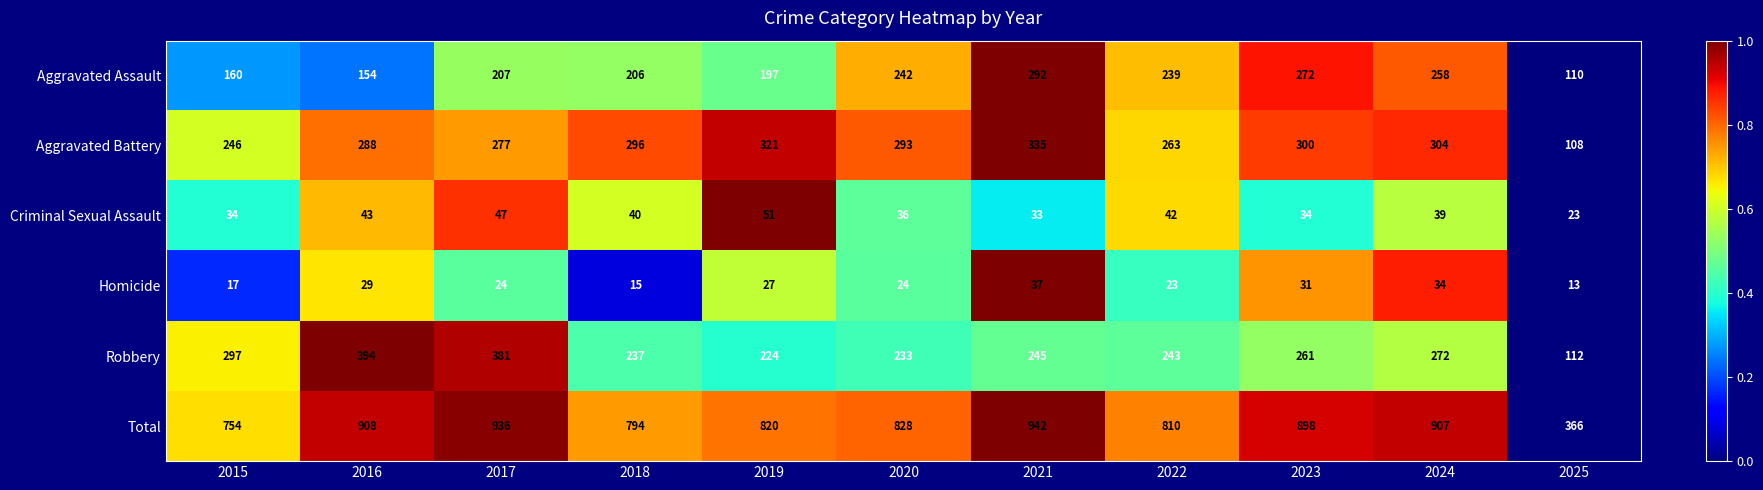

Is it true that Aggravated Battery equals 293 at 2020?

True